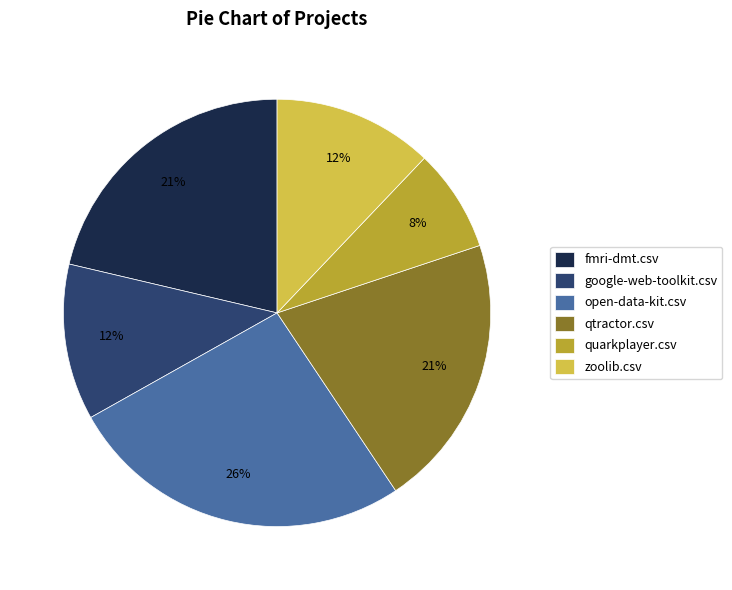

To the nearest percent, what is the average slice percentage?

17%